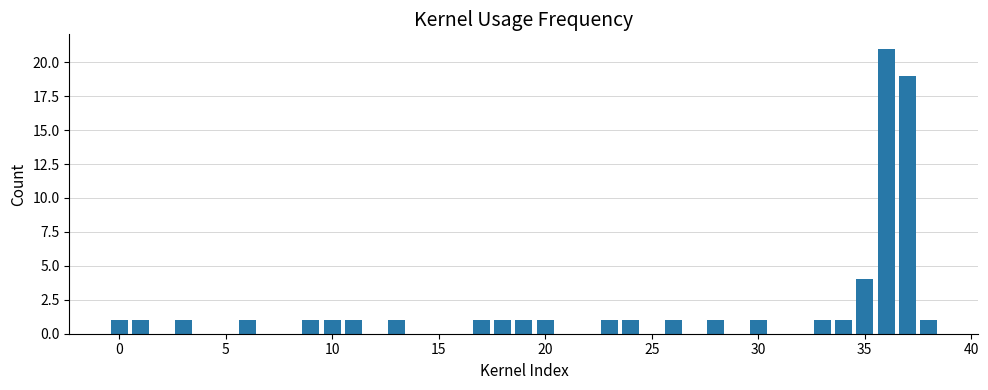

What is the difference between the maximum and minimum values?

20